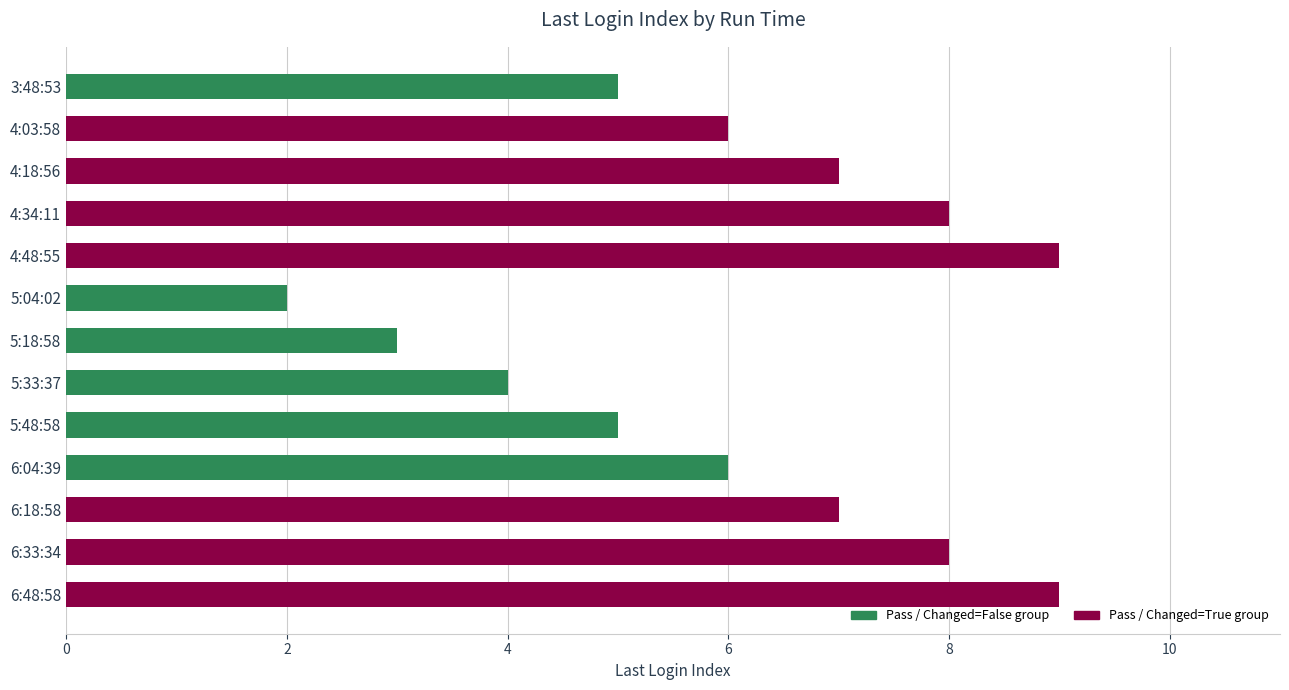

Is it true that the value at 5:48:58 is 7?

False